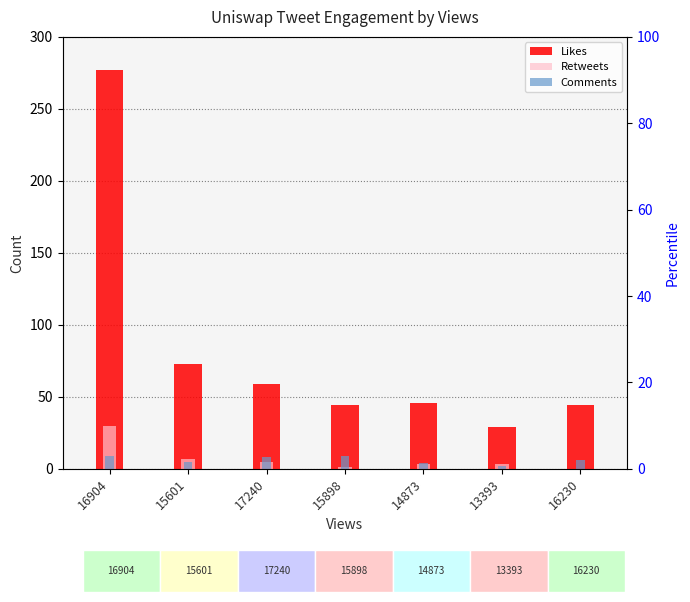

How many values in the Retweets series are below 3?

2